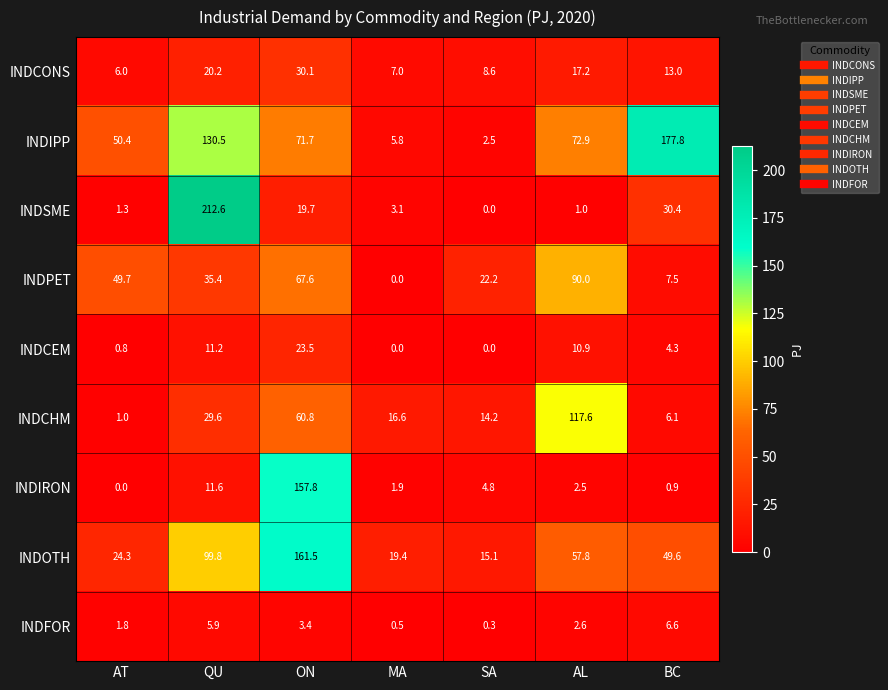

Rank the series by their maximum value, from lowest to highest.

INDFOR, INDCEM, INDCONS, INDPET, INDCHM, INDIRON, INDOTH, INDIPP, INDSME